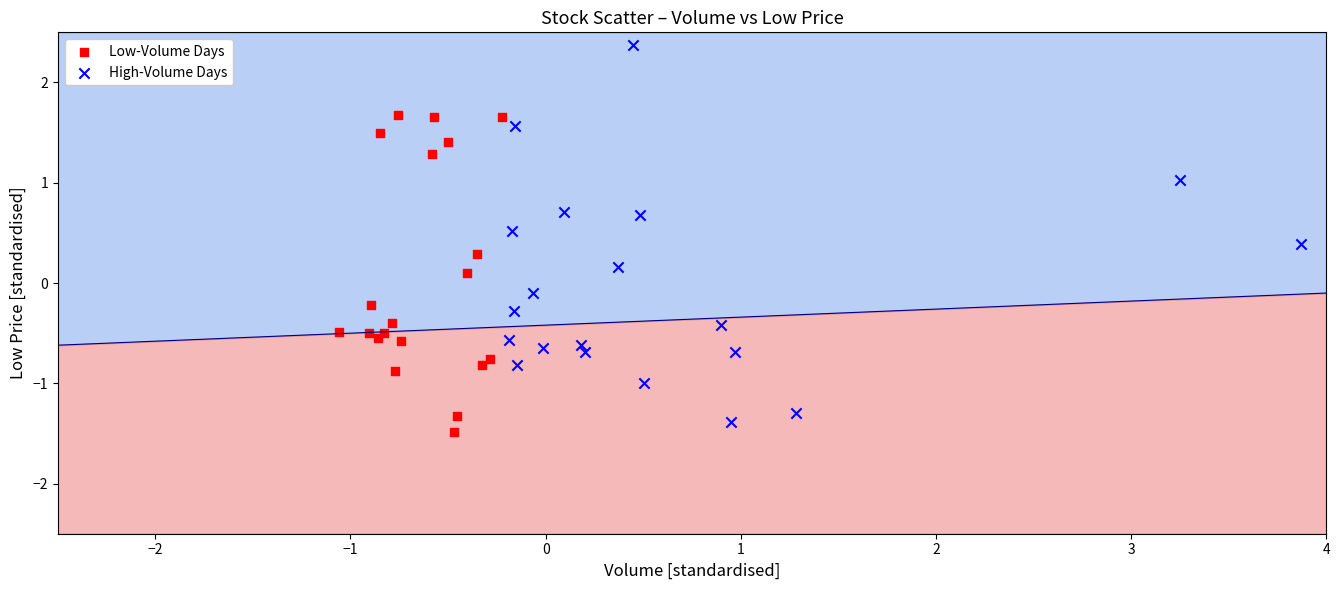

Which series contains the highest Y value?

High-Volume Days